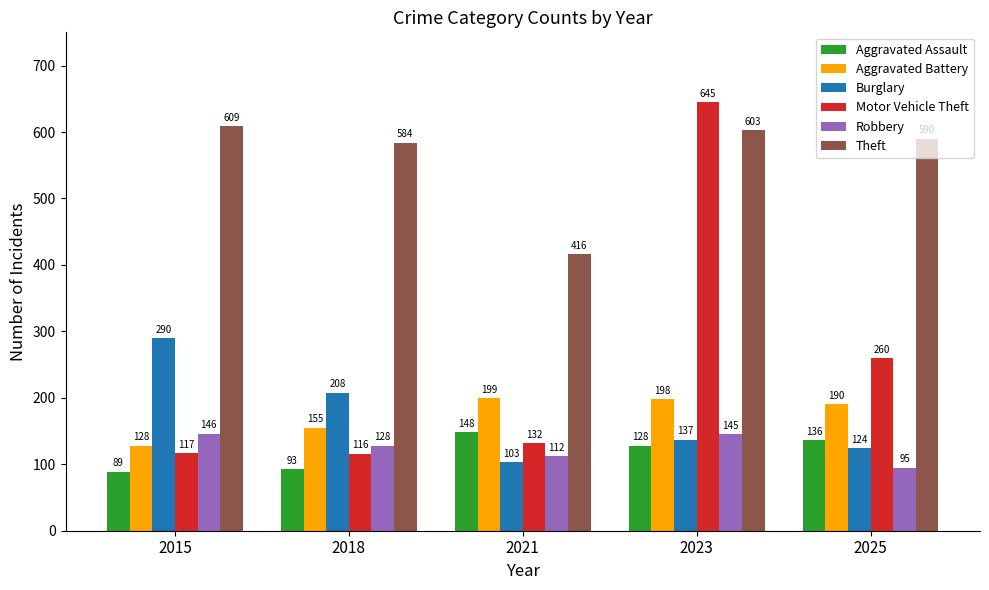

What is the difference between the maximum and minimum values in the Aggravated Assault series?

59